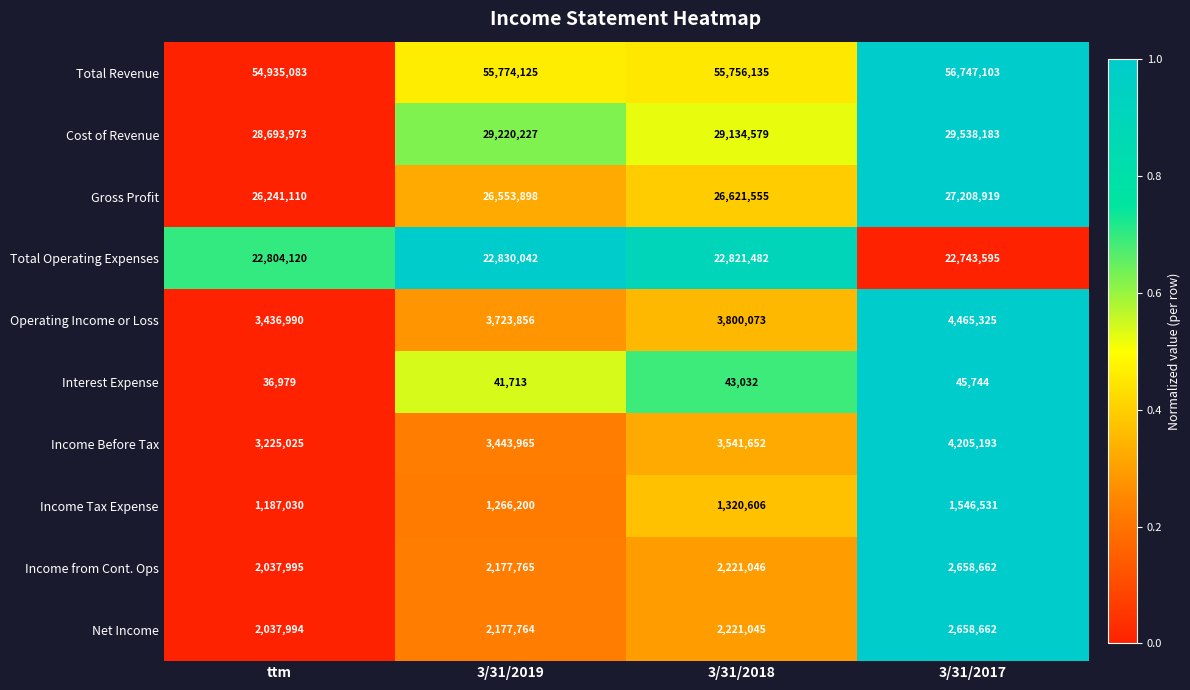

What is the difference between the maximum and minimum values in the Net Income series?

620668